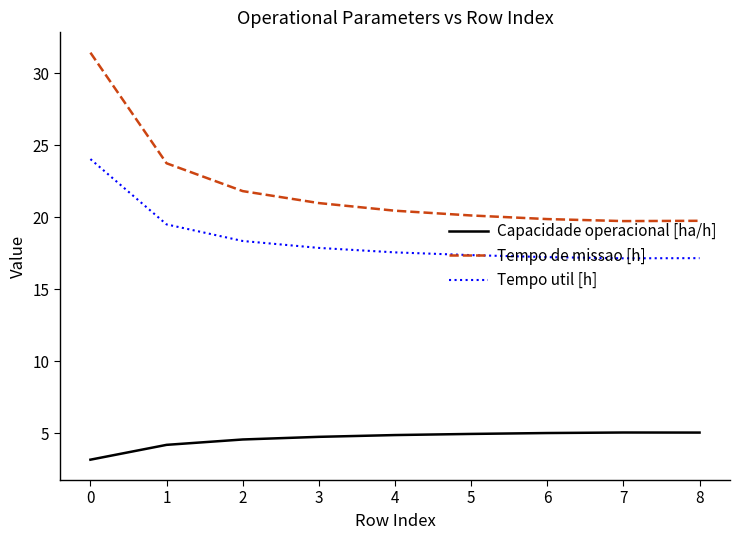

What is the difference between the highest and lowest values at 8?

14.7